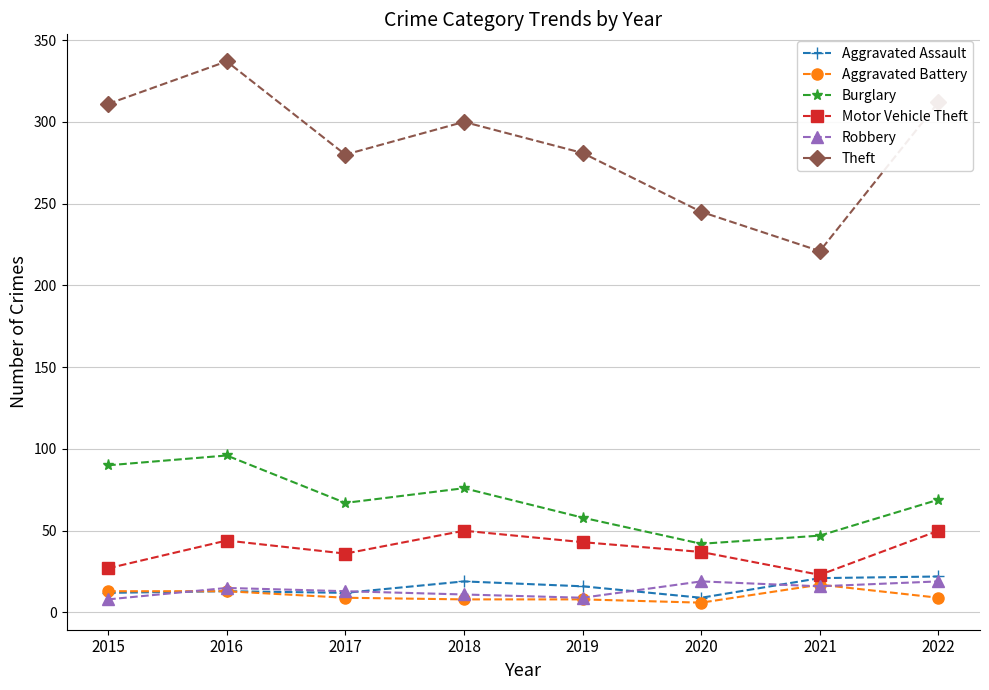

In Motor Vehicle Theft, how many points are higher than both neighbors (excluding endpoints)?

2